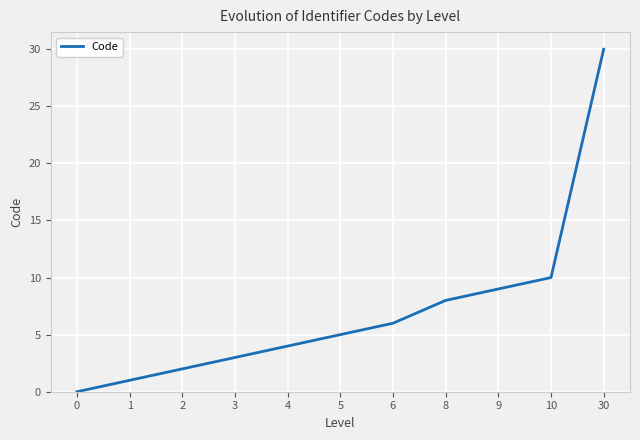

What is the greatest value displayed?

30